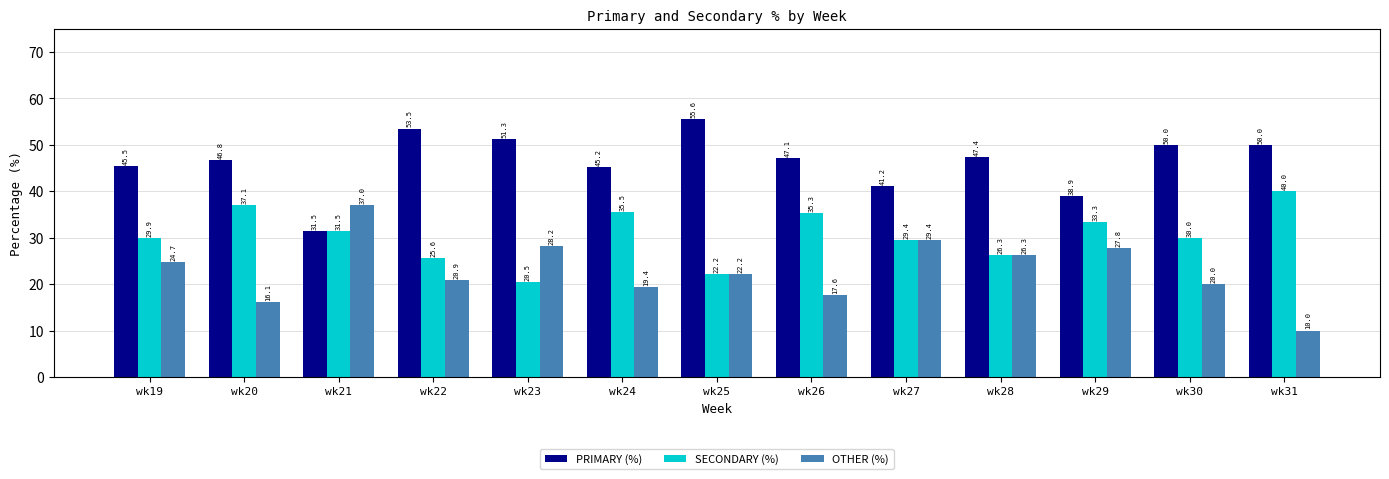

At which category does the chart reach its minimum across all series?

wk31